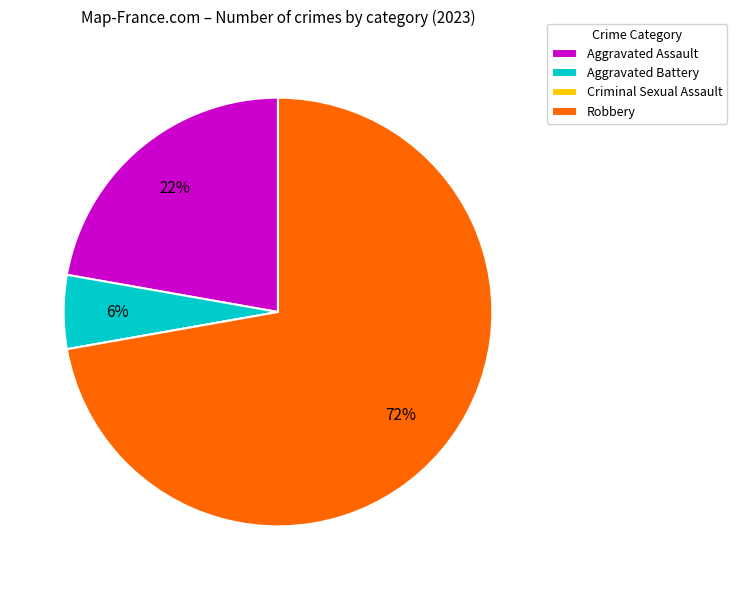

To the nearest percent, what portion does Robbery represent?

72%